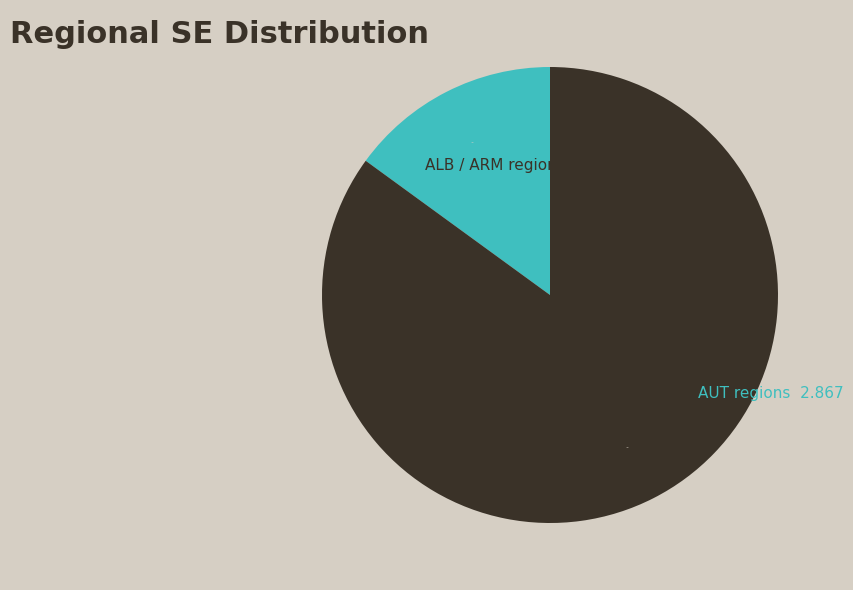

To the nearest percent, what is the average slice percentage?

50%